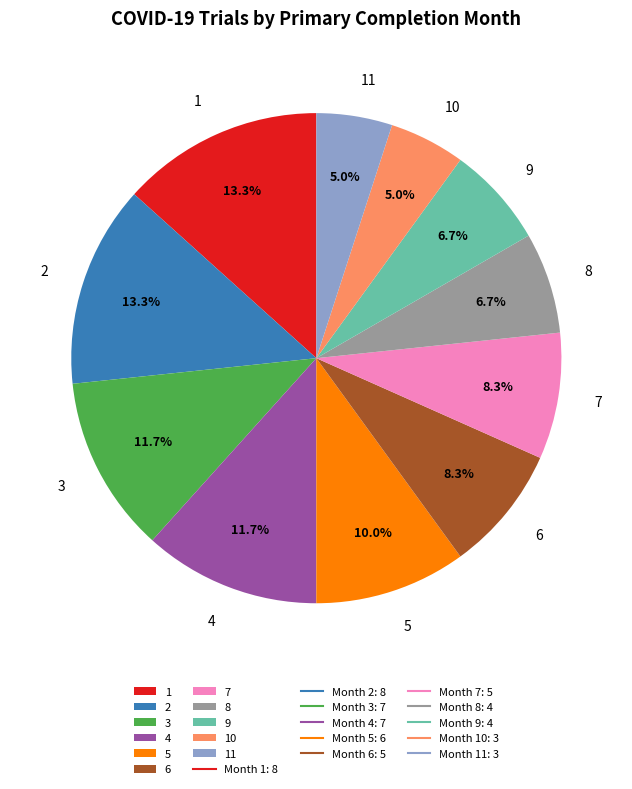

Is 9 the majority of the pie?

No